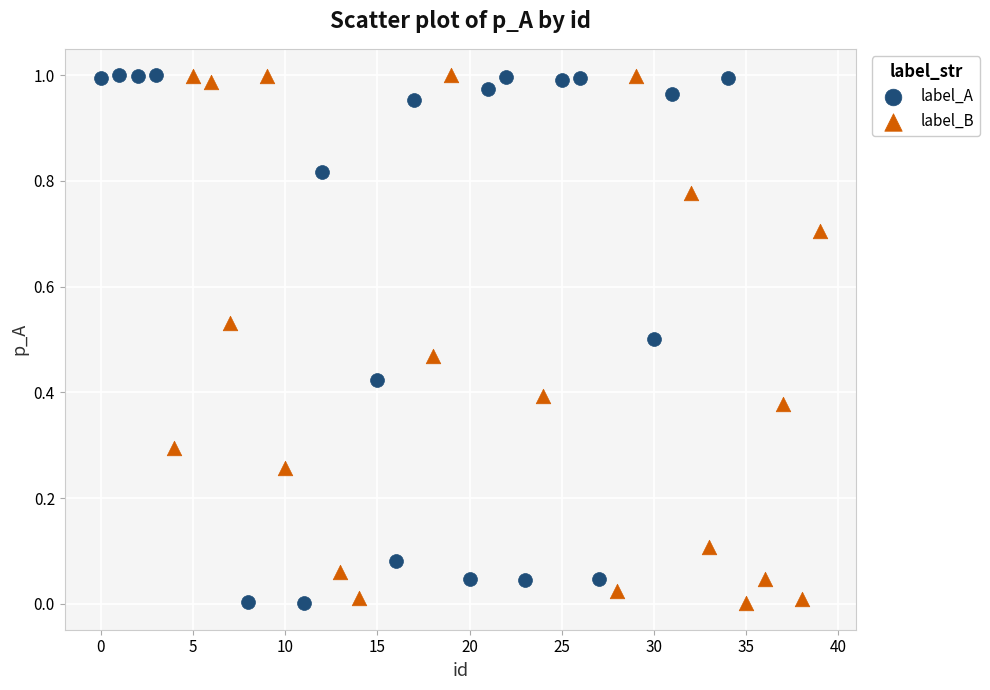

What are all the series names shown in the legend?

label_A, label_B